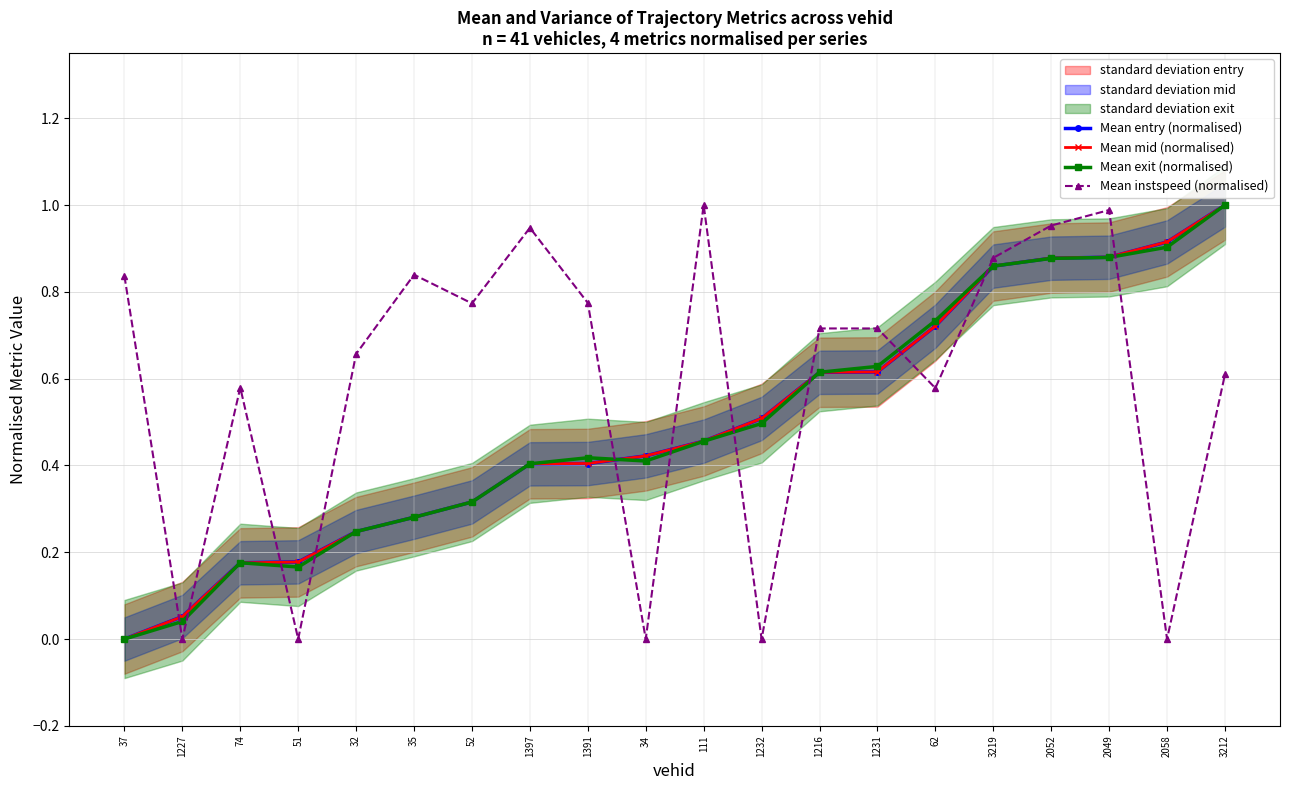

What is the average value of the Mean exit (normalised) series?

0.5